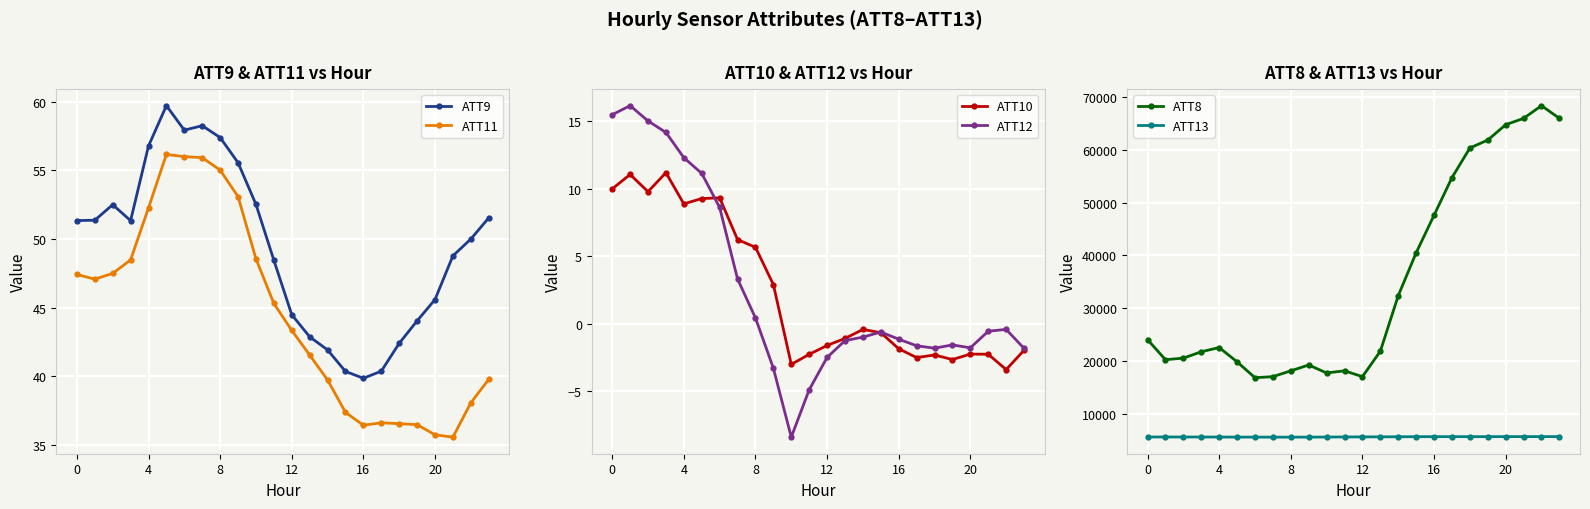

At which category does the chart reach its peak across all series?

22